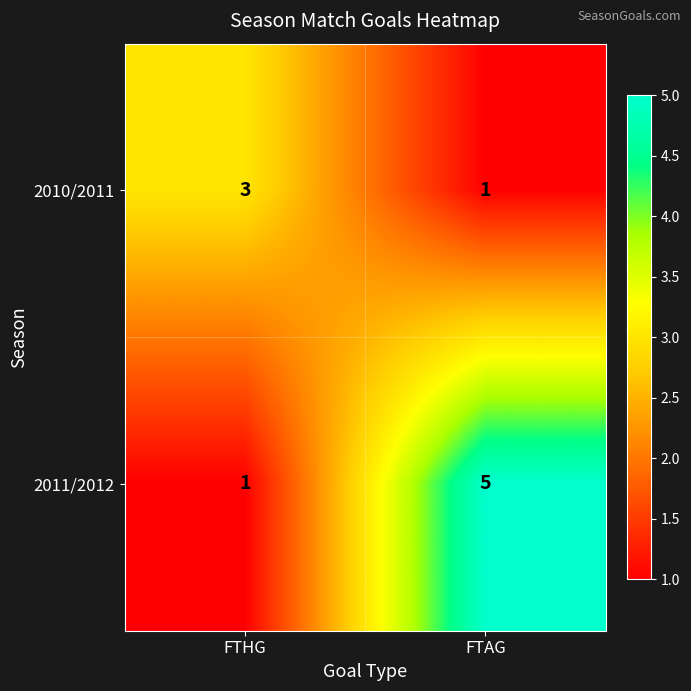

Which series changed the most between FTHG and FTAG?

2011/2012